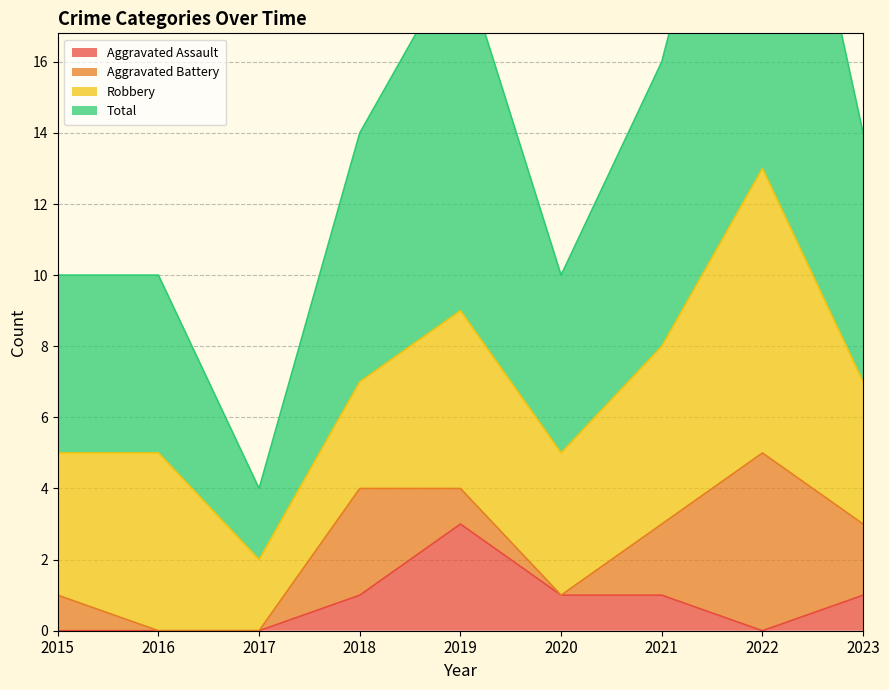

What is the difference between the Total values at 2019 and 2022?

8